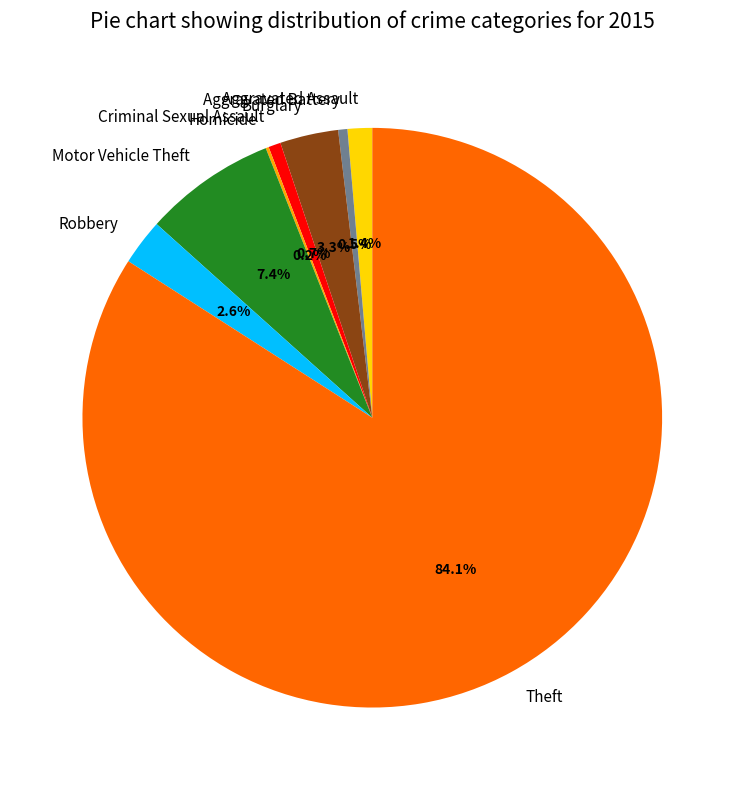

Which category has the biggest portion of the pie?

Theft